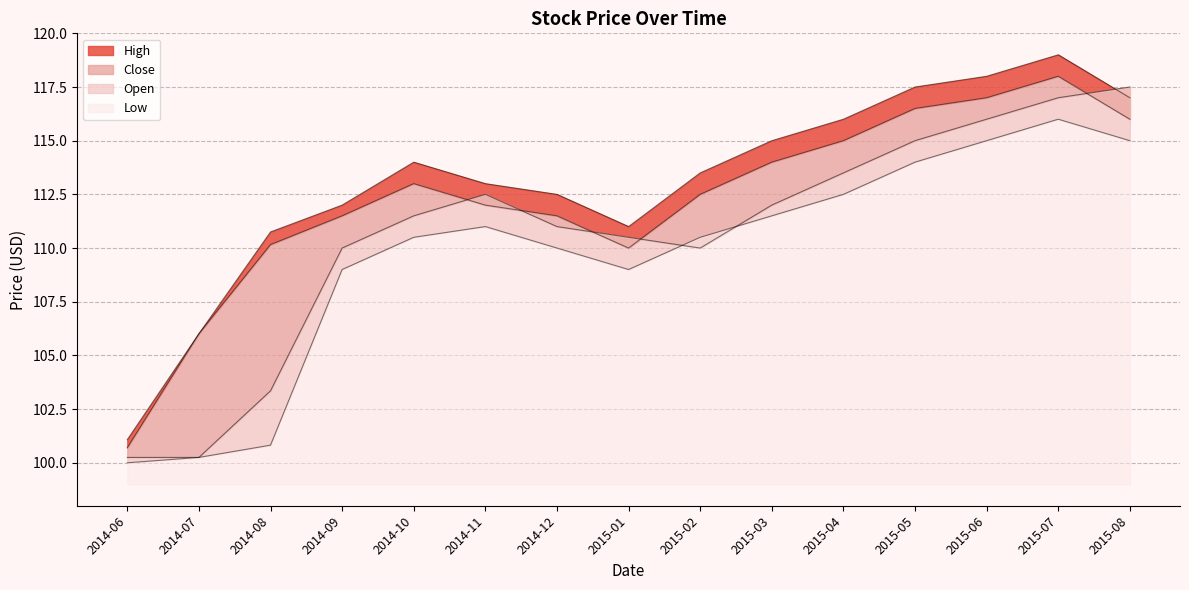

After their last crossing, which series has the higher values: High or Open?

Open